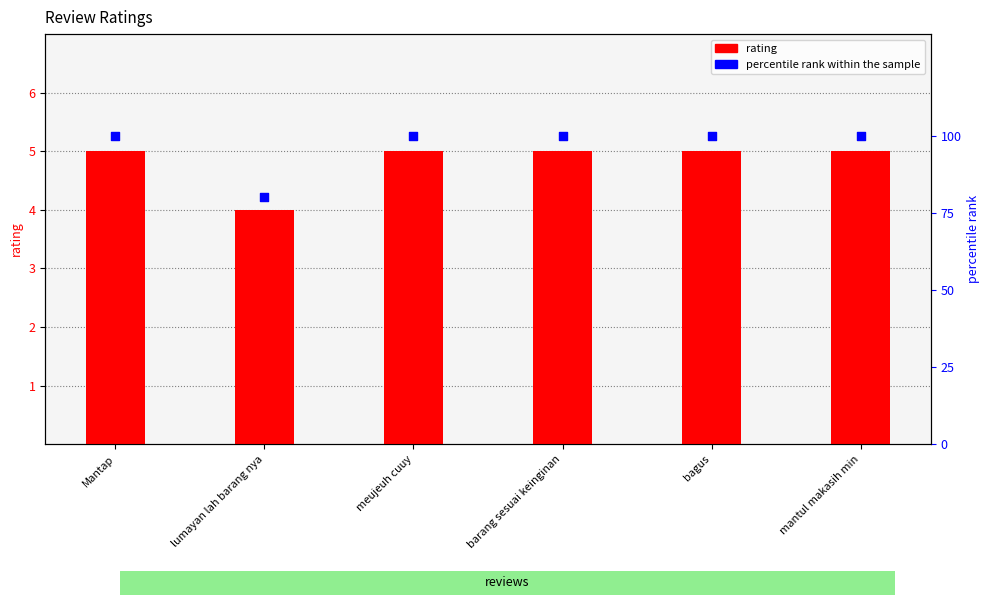

At which category is the sum across all series the highest?

Mantap